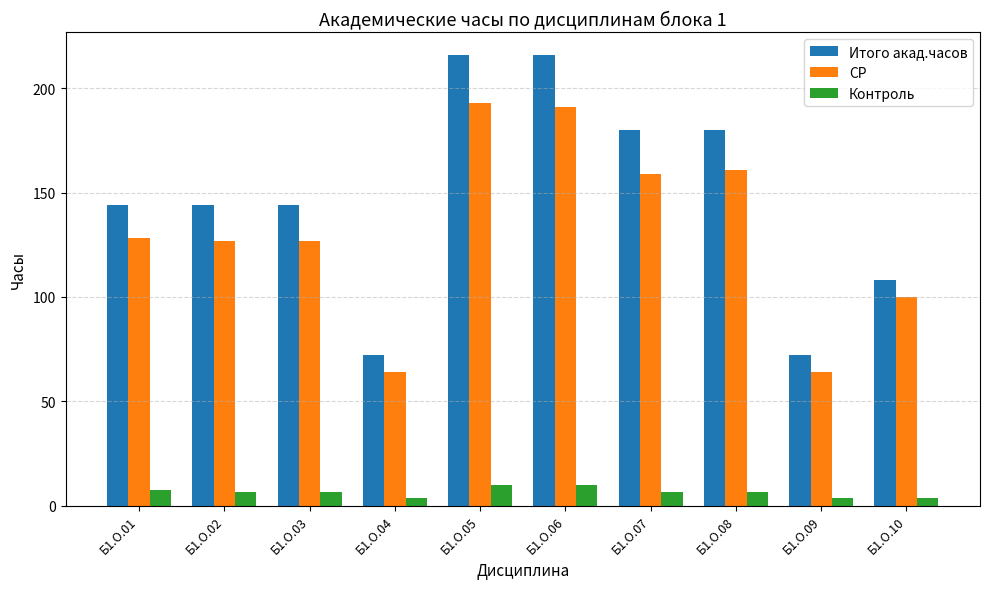

What is the maximum value for Контроль?

10.0